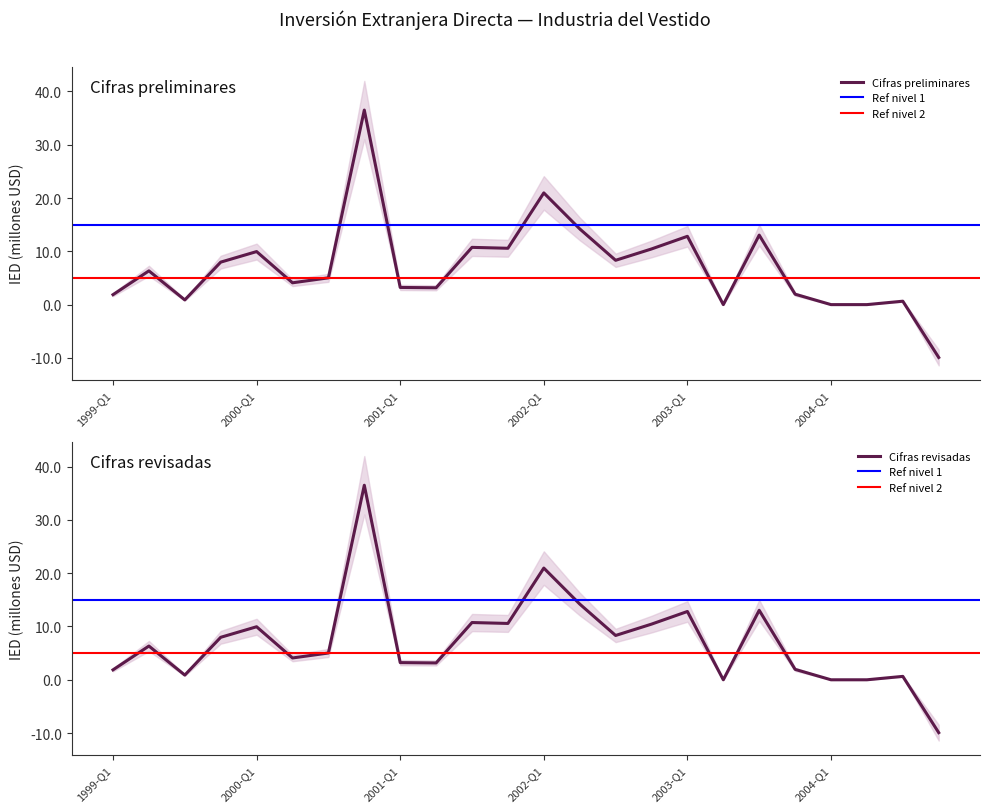

Is the value of preliminares at 4 greater than the value of revisadas at 23?

Yes